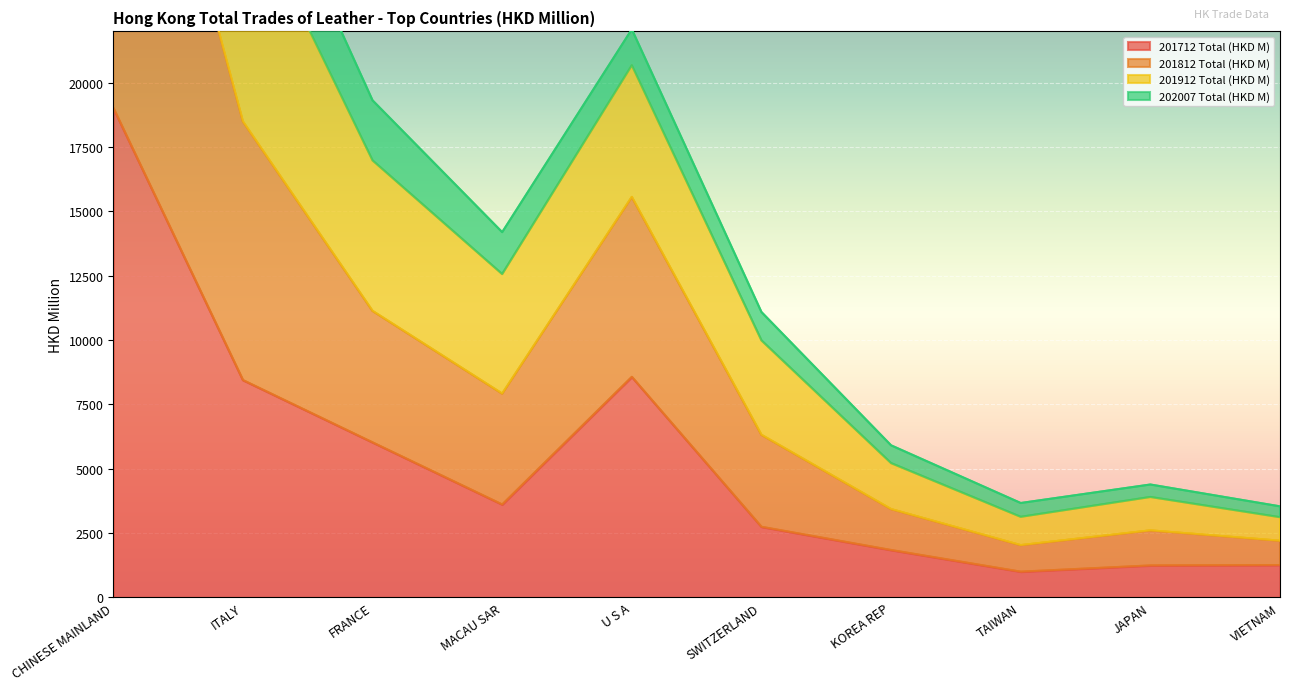

What is the difference between the second highest and minimum values in the 201812 Total (HKD M) series?

24242.2